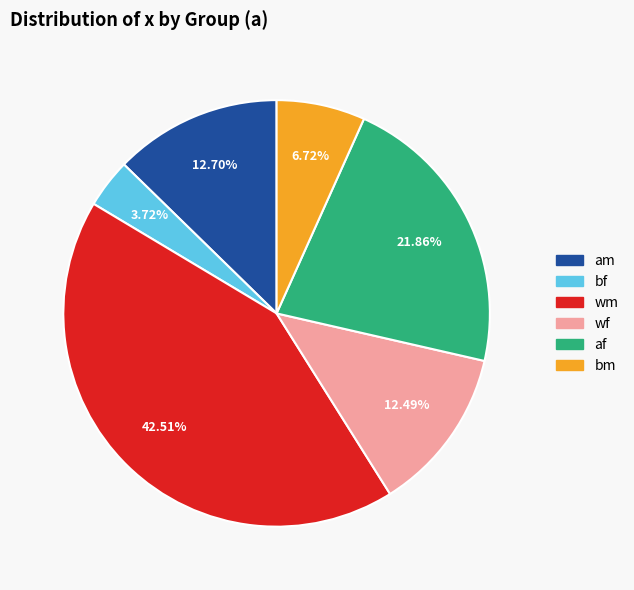

Count the number of slices in the pie.

6